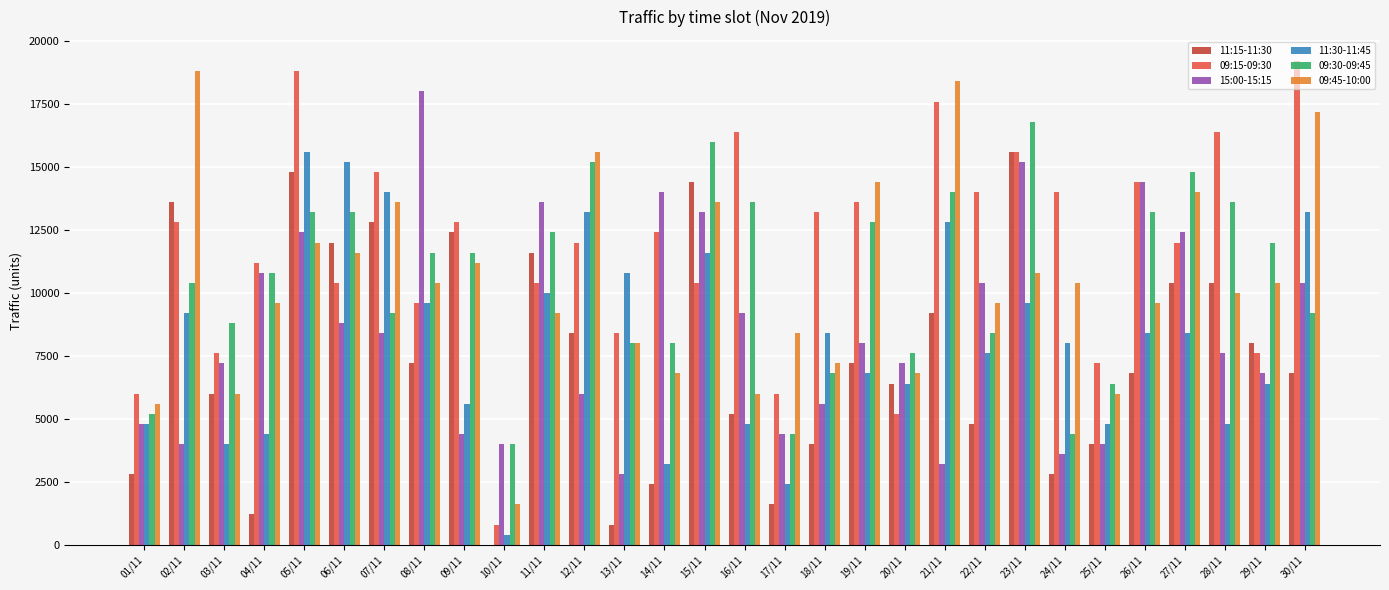

Is it true that 09:45-10:00 equals 14316 at 08/11?

False